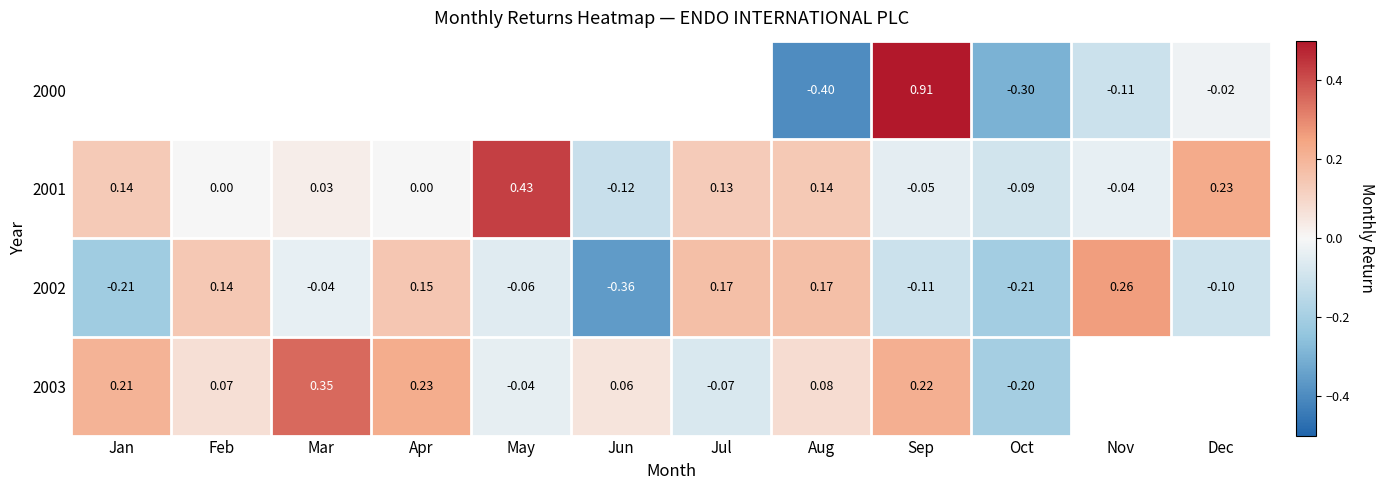

How many data points does each series have?

12